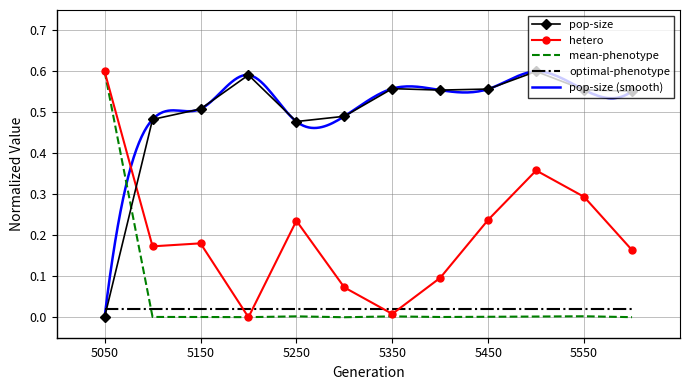

True or false: hetero has more than 0 interior local peaks.

True